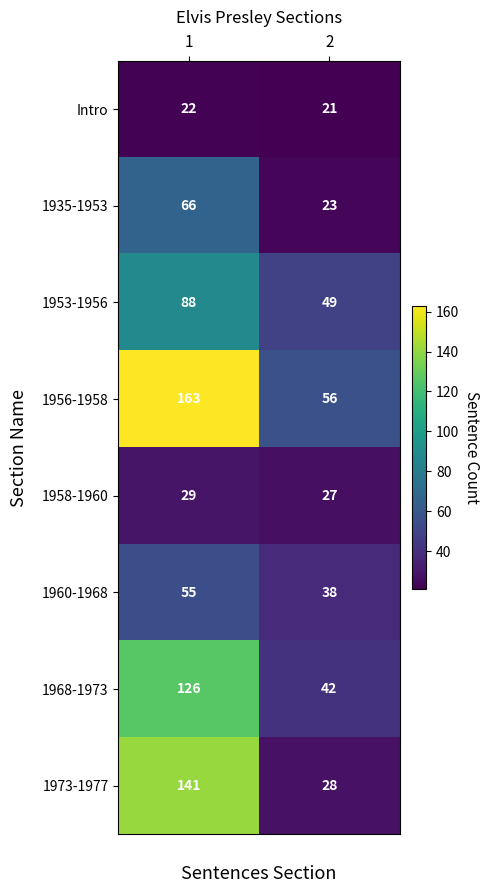

How many categories are shown in the chart?

2